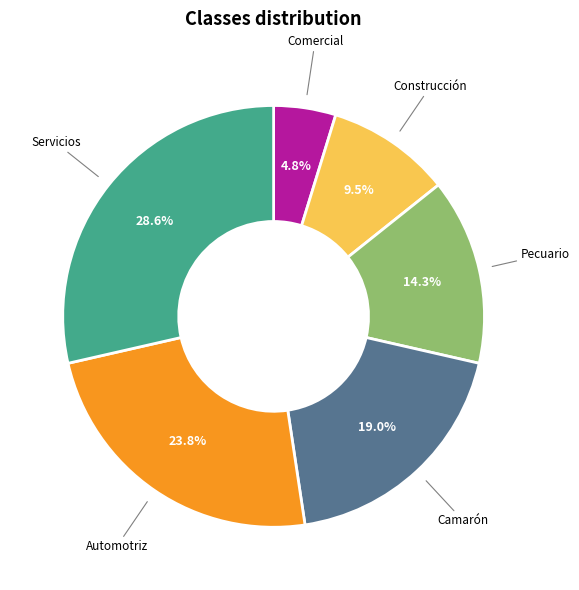

Between Automotriz and Comercial, which is larger?

Automotriz